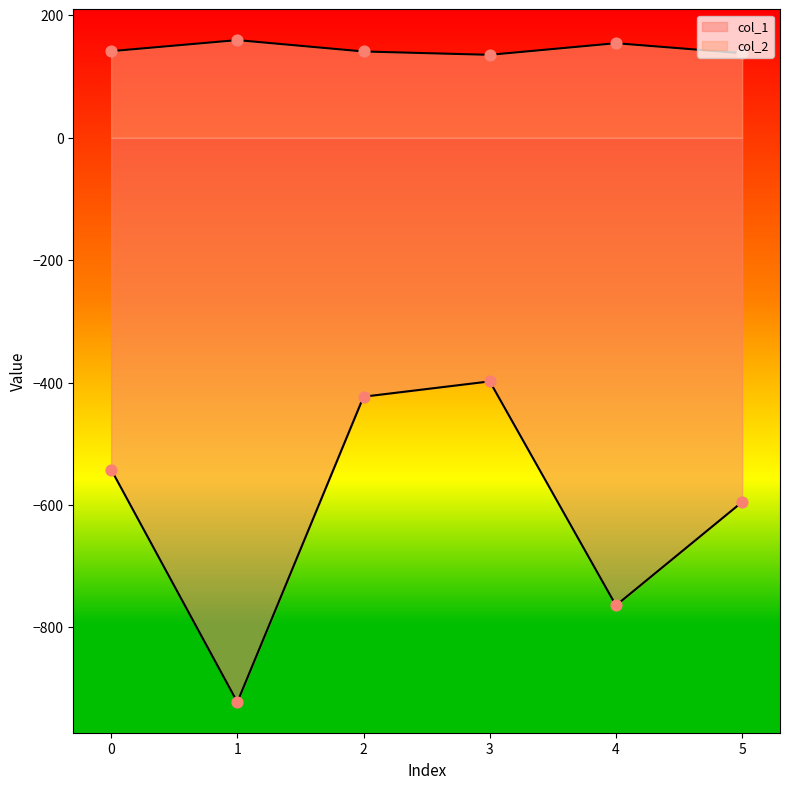

At which category is the sum across all series the highest?

3